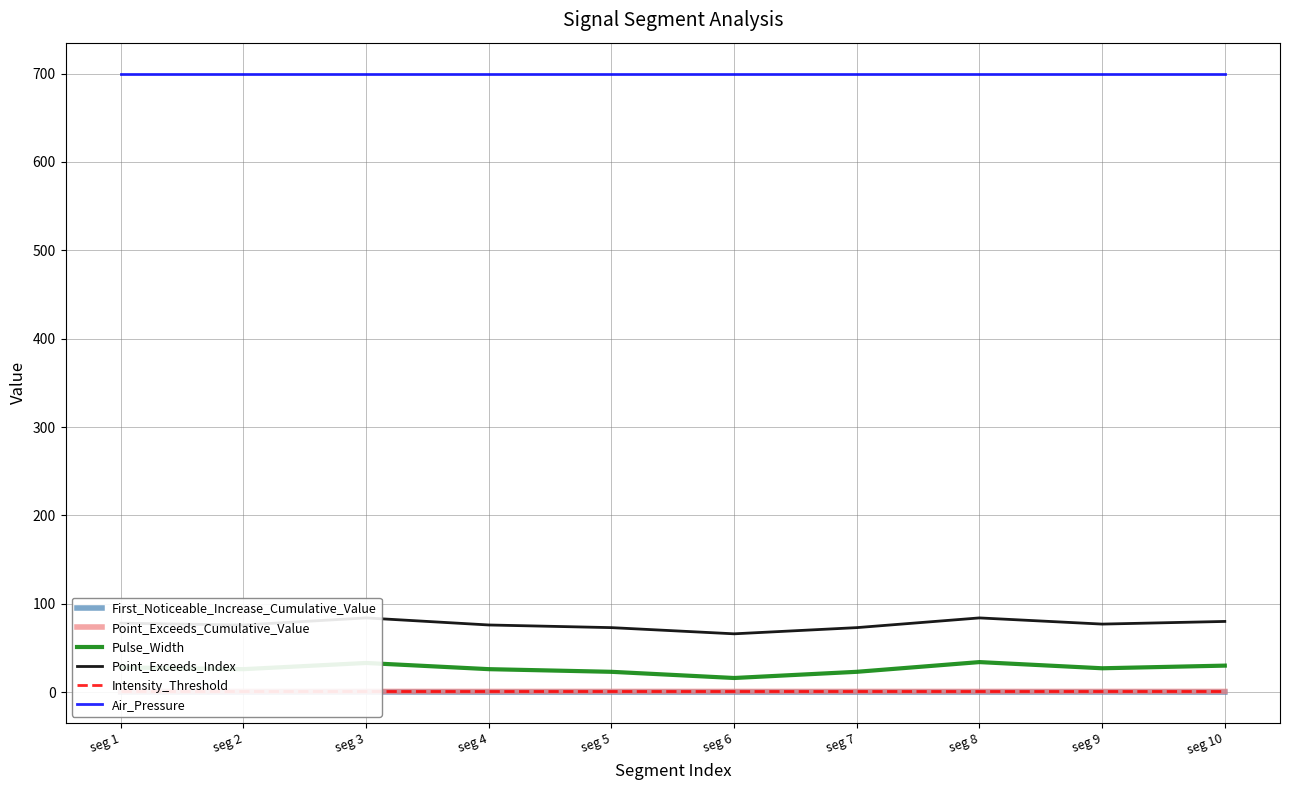

Reading right to left, what are all the values shown in this chart?

First_Noticeable_Increase_Cumulative_Value: 0.0	0.1	0.1	0.0	0.1	0.0	0.0	0.3	0.1	0.2
Point_Exceeds_Cumulative_Value: 0.8	0.8	0.8	0.8	0.8	0.8	0.8	0.8	0.8	0.8
Pulse_Width: 30.0	27.0	34.0	23.0	16.0	23.0	26.0	33.0	26.0	28.0
Point_Exceeds_Index: 80.0	77.0	84.0	73.0	66.0	73.0	76.0	84.0	76.0	78.0
Intensity_Threshold: 0.8	0.8	0.8	0.8	0.8	0.8	0.8	0.8	0.8	0.8
Air_Pressure: 700.0	700.0	700.0	700.0	700.0	700.0	700.0	700.0	700.0	700.0